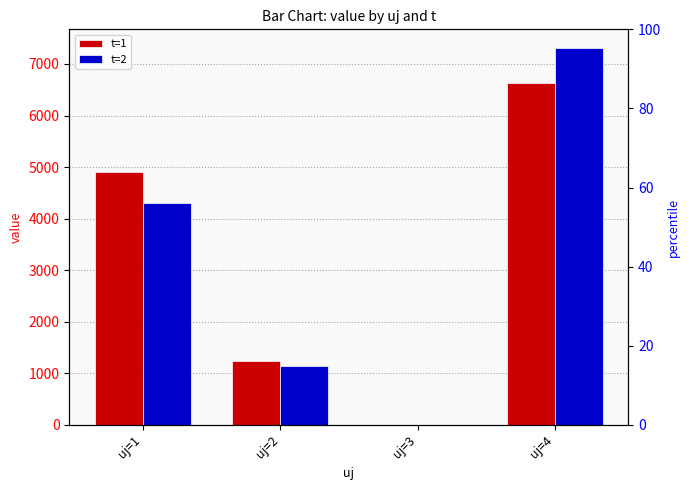

Reading left to right, what are all the values shown in this chart?

t=1: 4894.9	1238.1	0.0	6622.8
t=2: 4308.4	1141.3	0.0	7306.2